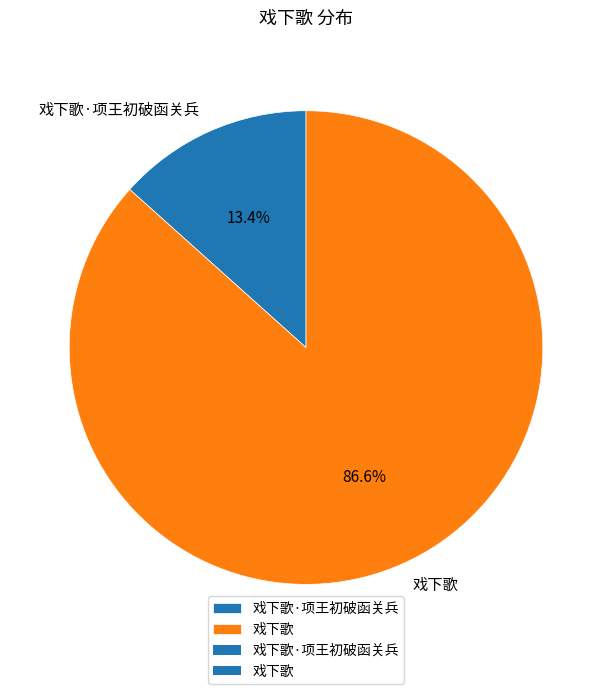

To the nearest percent, what is the average slice percentage?

50%